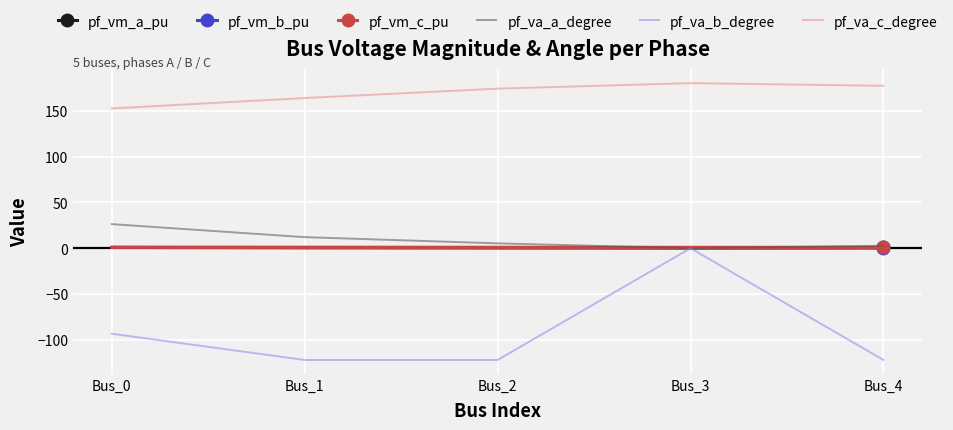

Count the number of categories in the chart.

5